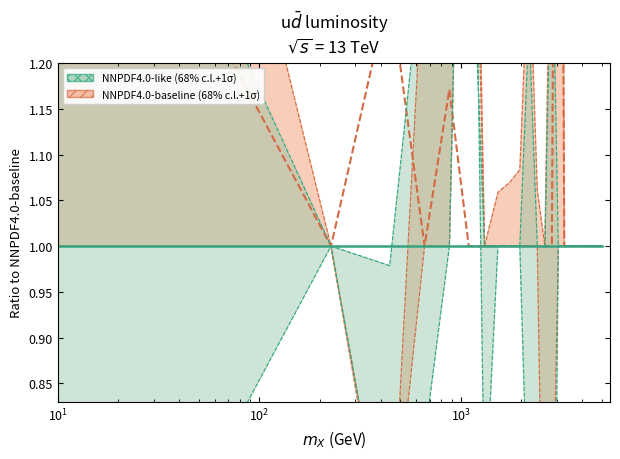

True or false: NNPDF4.0-like (68% c.l.+1σ) and NNPDF4.0-baseline (68% c.l.+1σ) cross at least once.

False